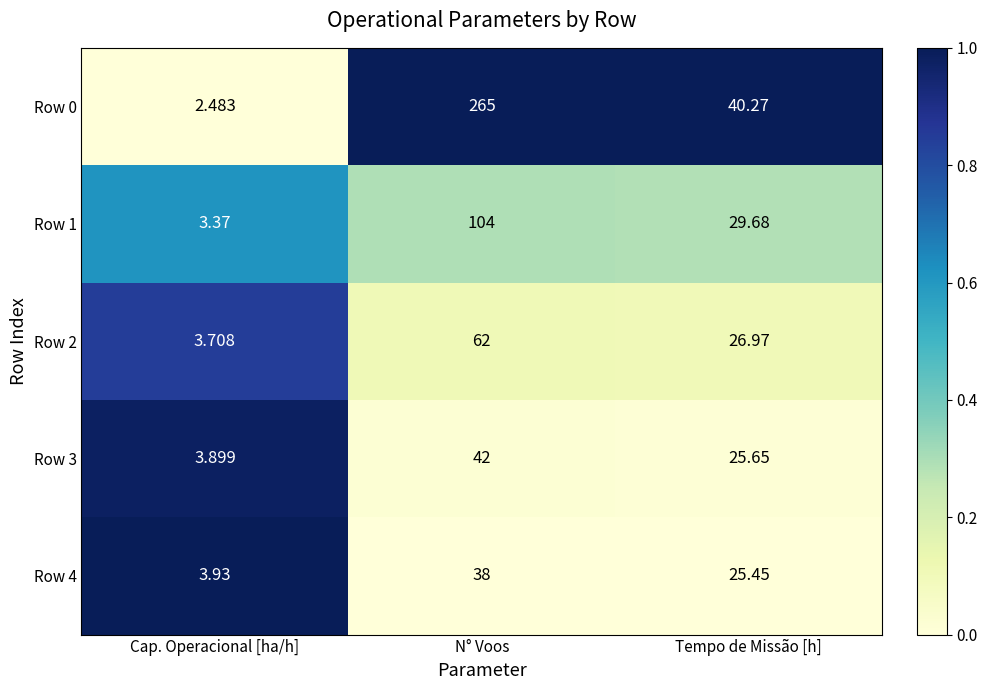

How many distinct data groups are displayed?

5